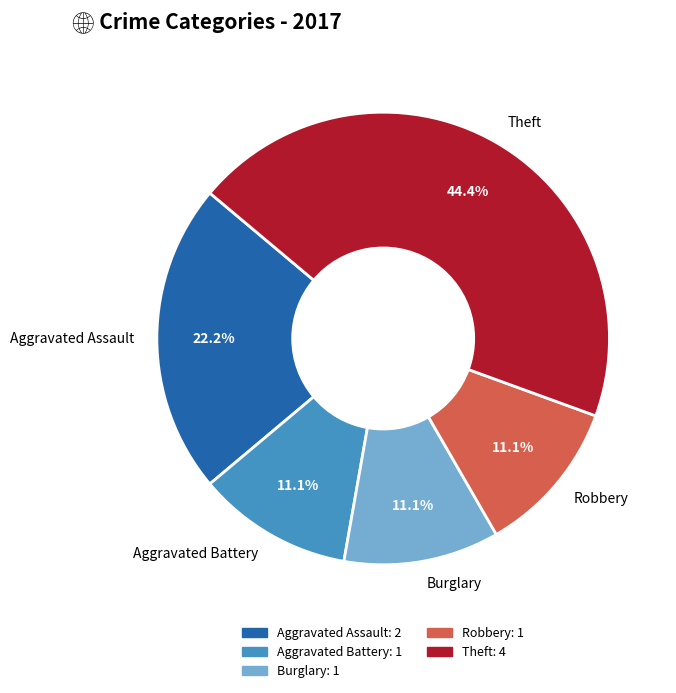

Between Burglary and Aggravated Assault, which is larger?

Aggravated Assault